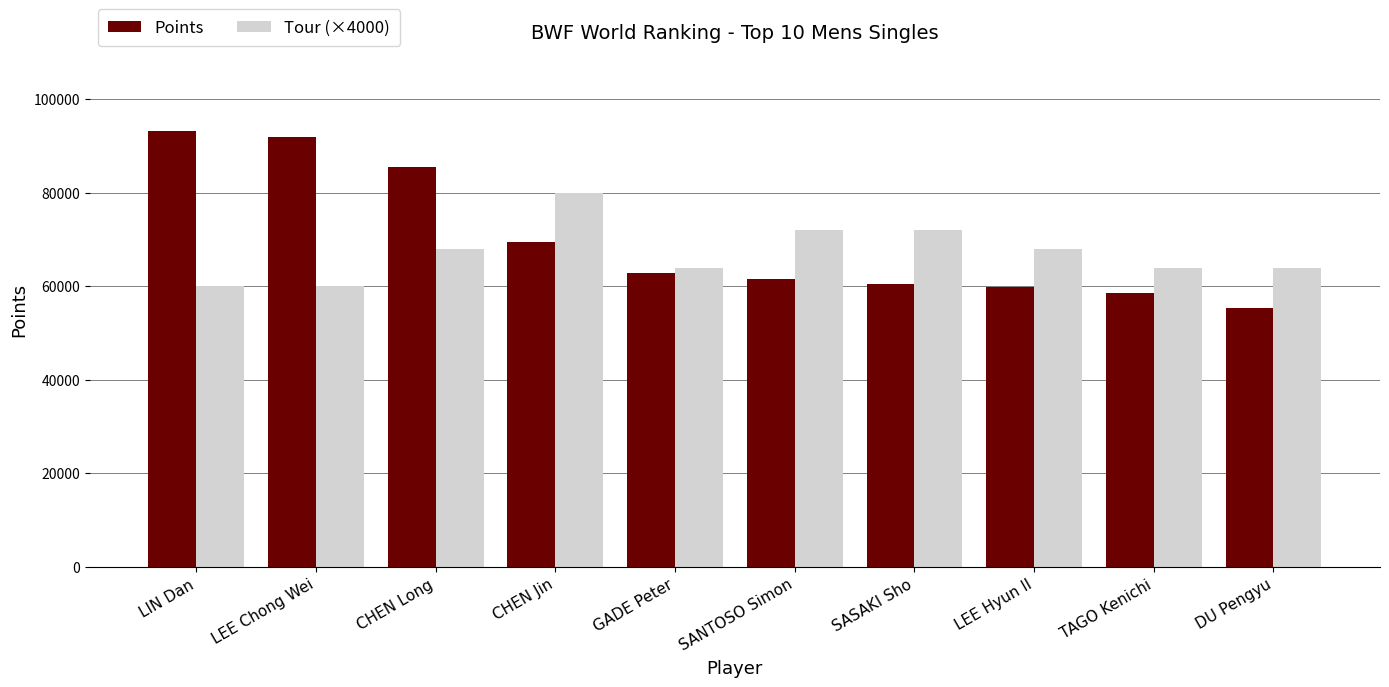

What is the greatest value displayed?

93313.4